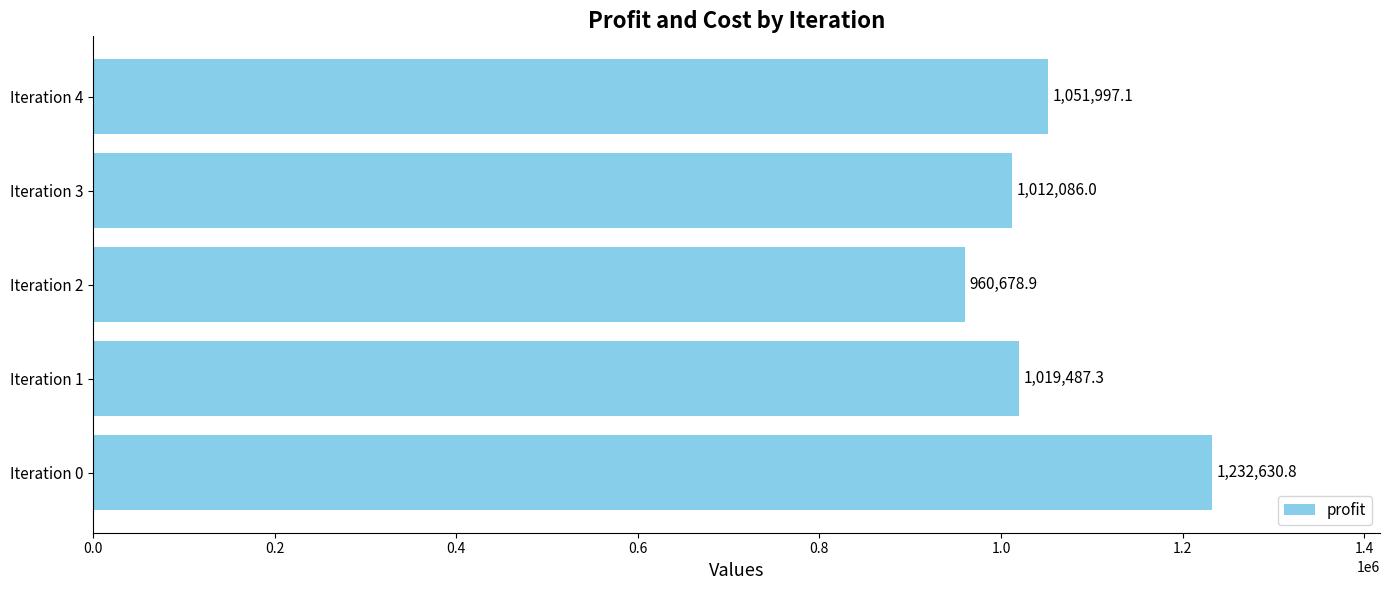

What value does the data have at Iteration 3?

1012086.0